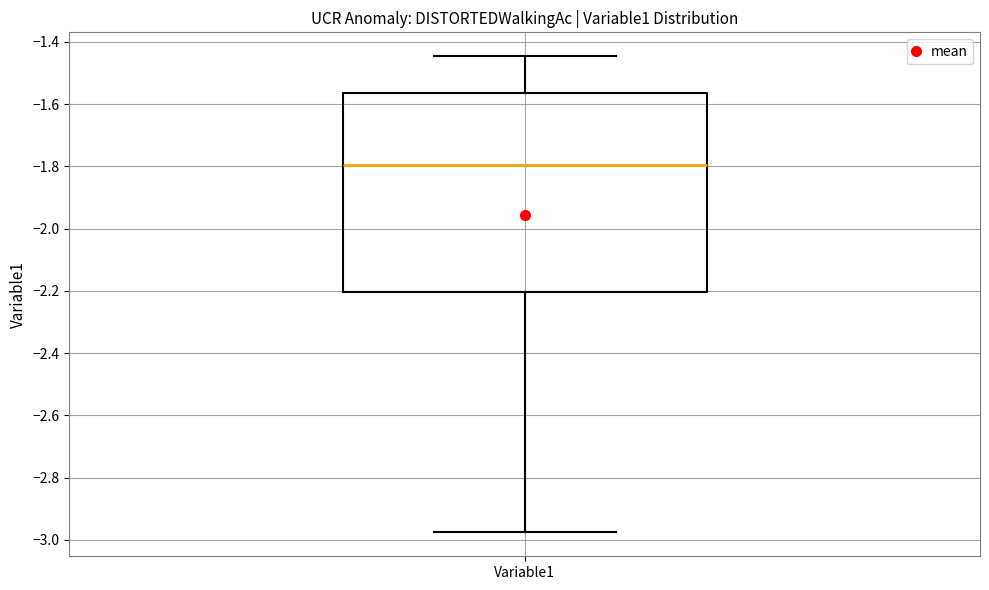

Transcribe this box plot: give where the median line is, the range the box spans, and where the two whiskers end, as read against the y-axis. The values are not printed on the chart, so give them approximately, as read against the axis.

median -1.80, box -2.20 to -1.56, whiskers -2.98 to -1.44